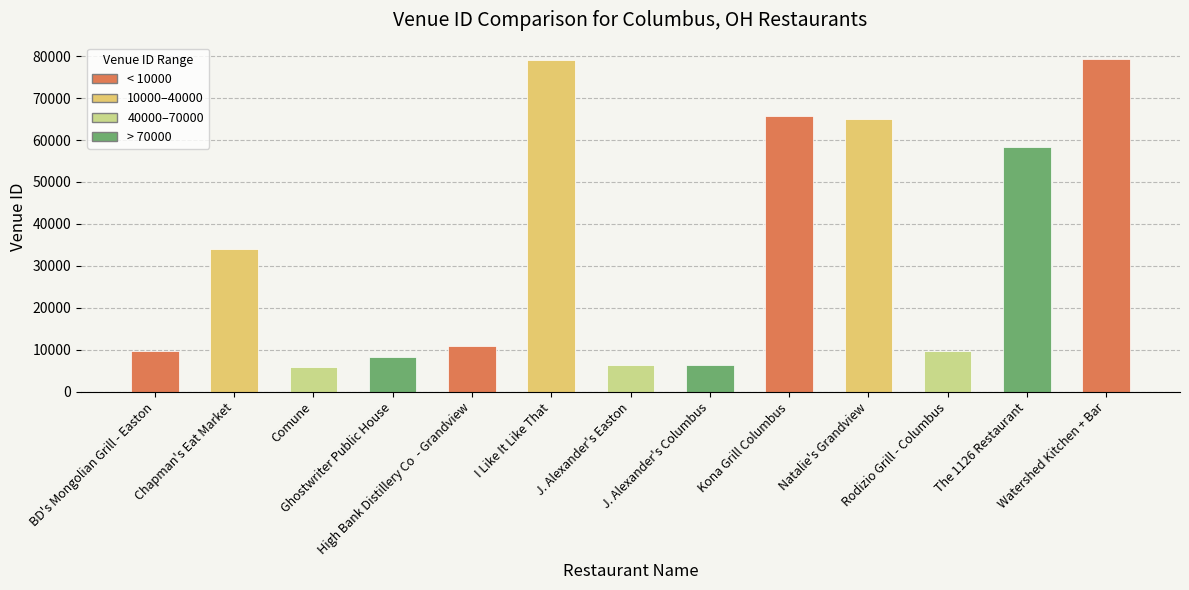

What position from the right is J. Alexander's Easton?

7